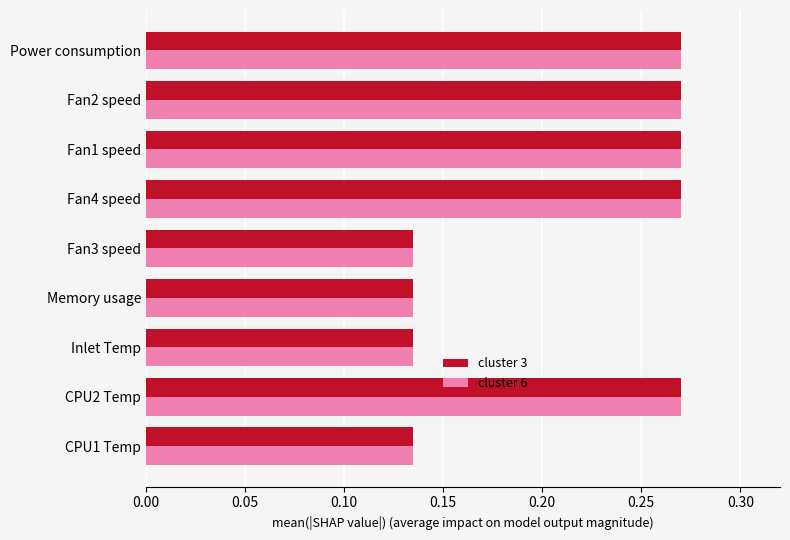

The cluster 6 series shows 0.0 at CPU1 Temp. True or false?

False